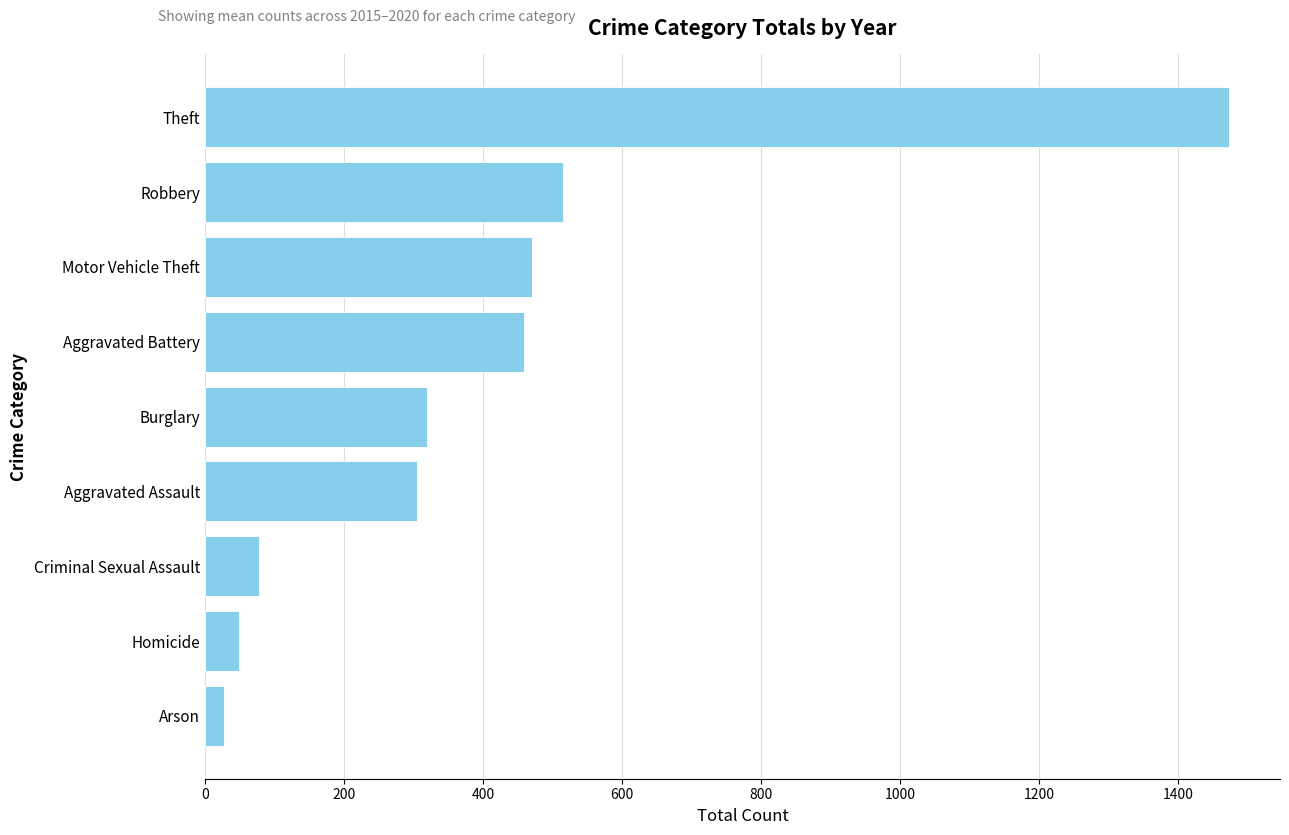

What is the sum of all values?

3698.7